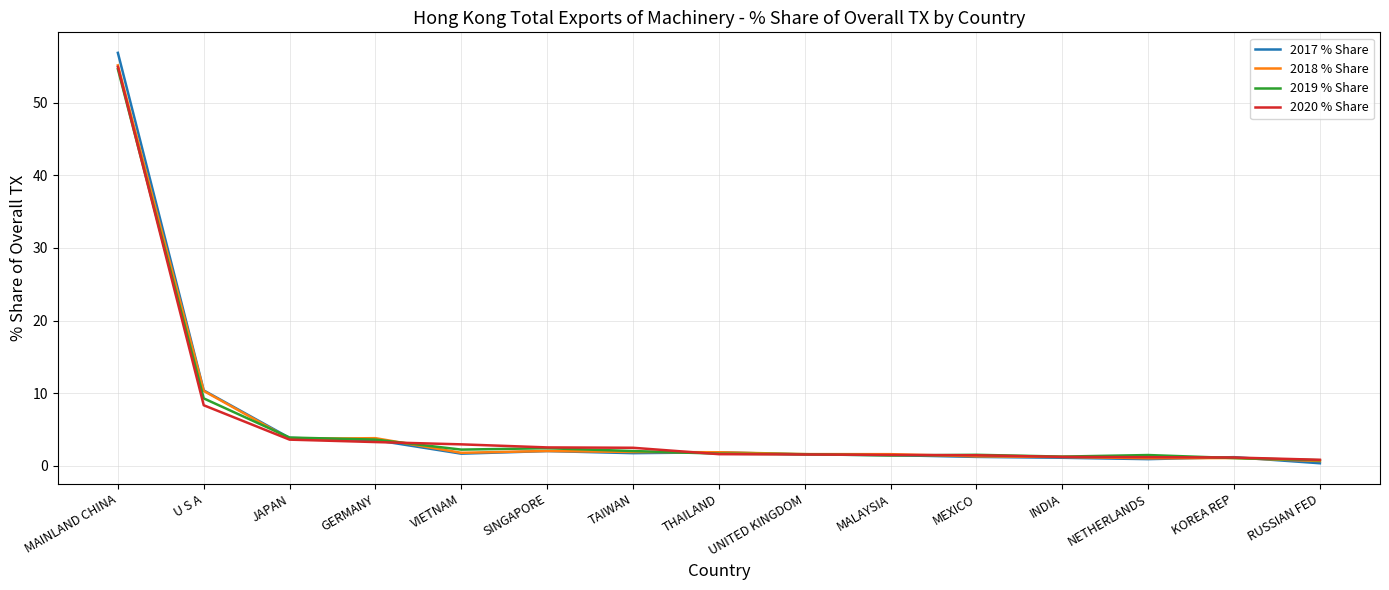

What value does the 2020 % Share series have at U S A?

8.3